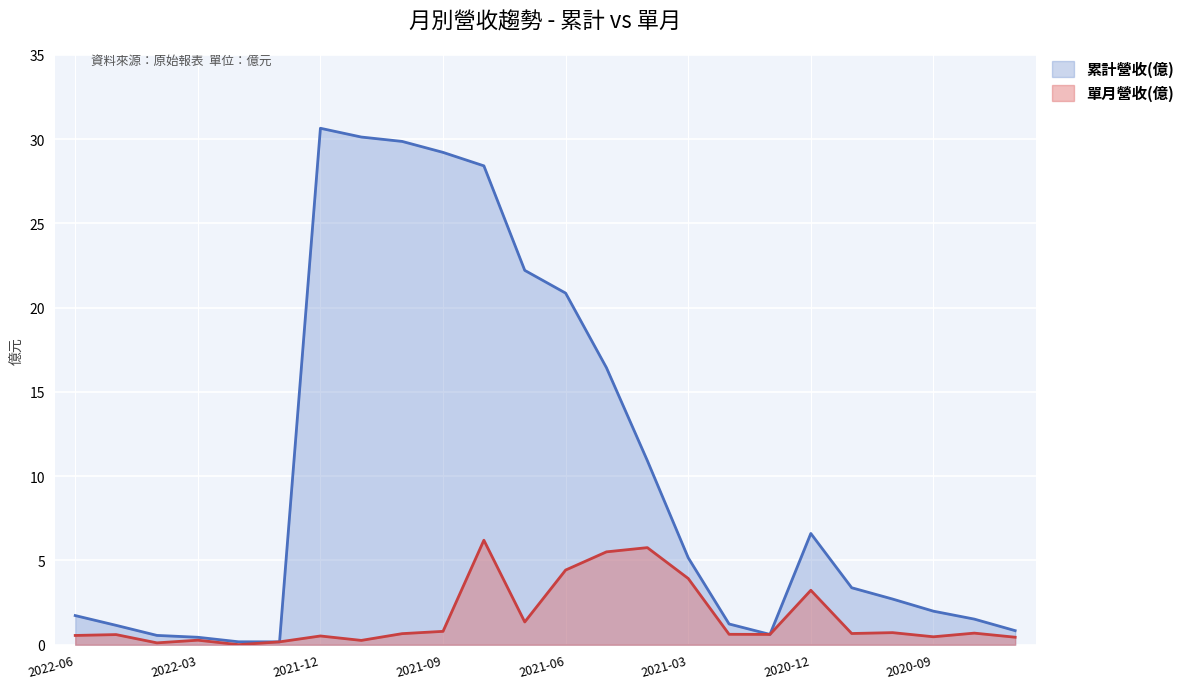

List the series in order of their overall mean, highest first.

累計營收(億), 單月營收(億)